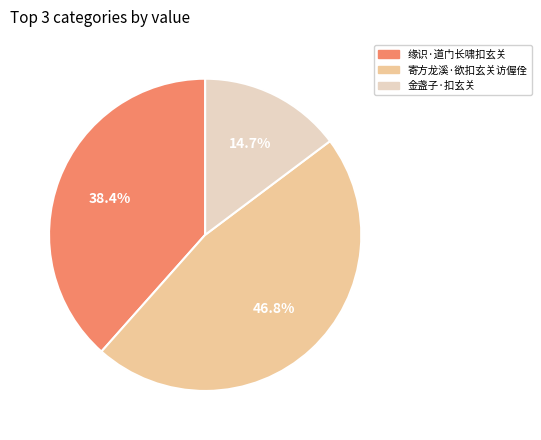

To the nearest percent, what is the difference between the largest and smallest slice percentages?

32%